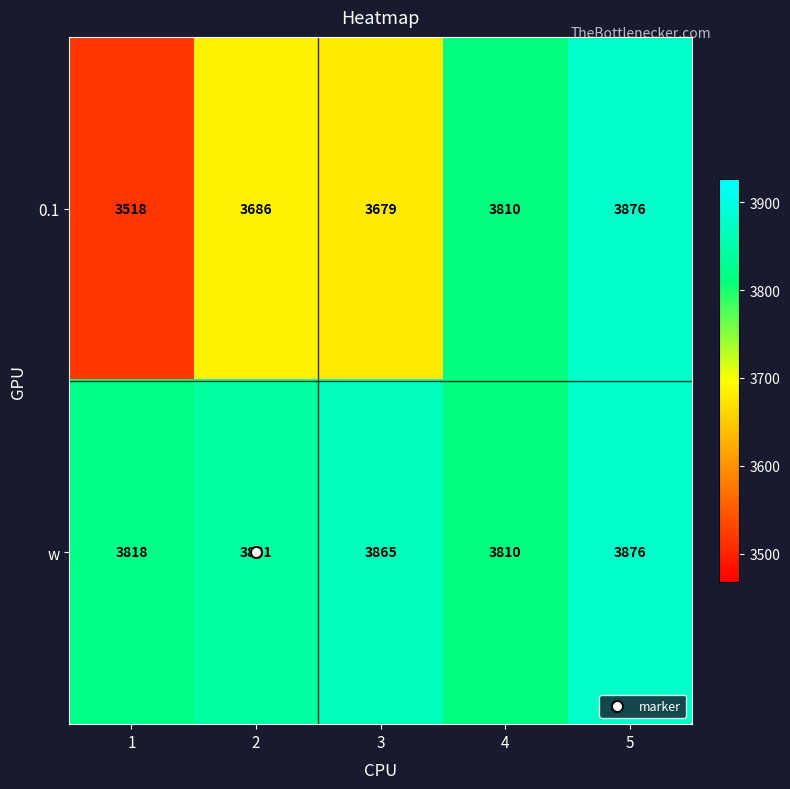

What is the total value across all series at 1?

7336